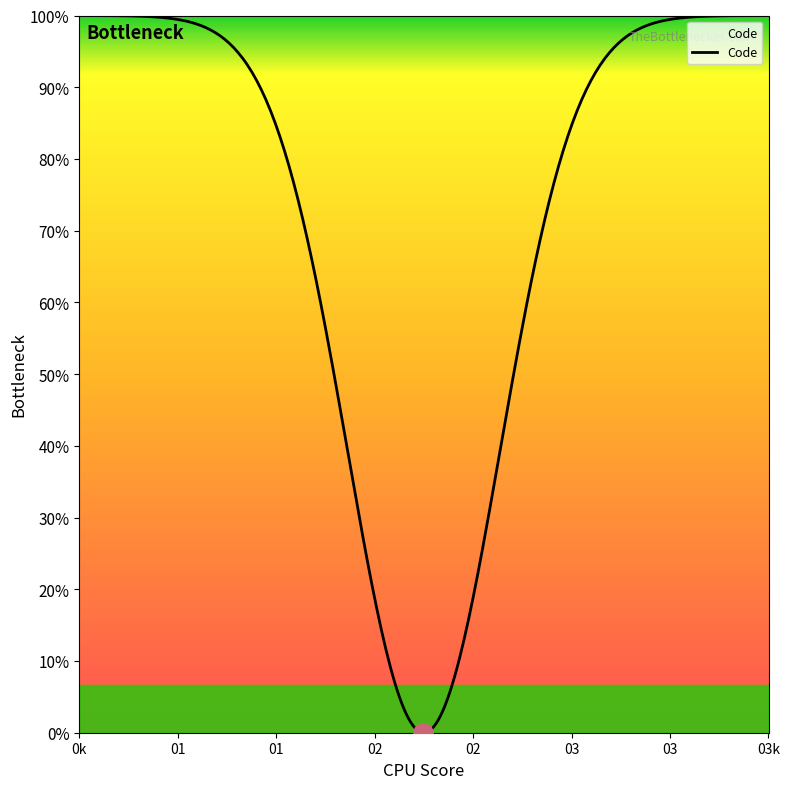

Does the chart have visible grid lines?

No